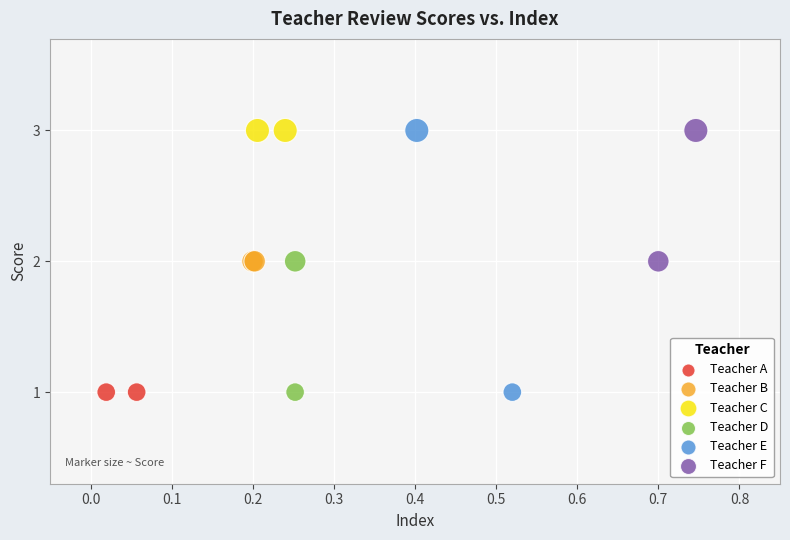

What are all the series names shown in the legend?

Teacher A, Teacher B, Teacher C, Teacher D, Teacher E, Teacher F